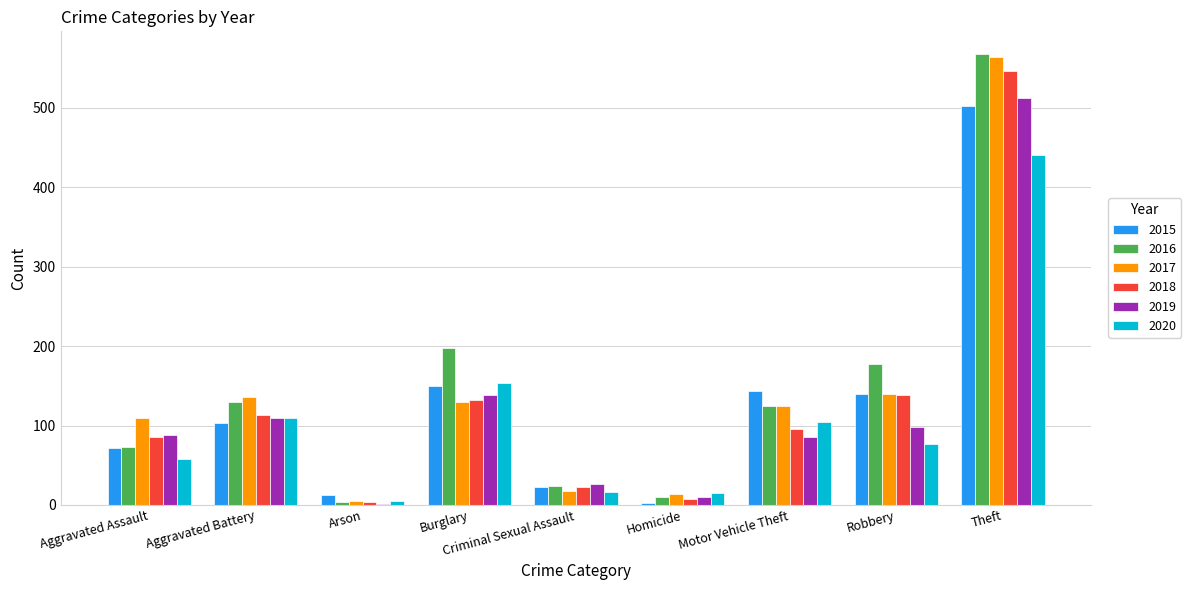

How many series are shown in this chart?

6